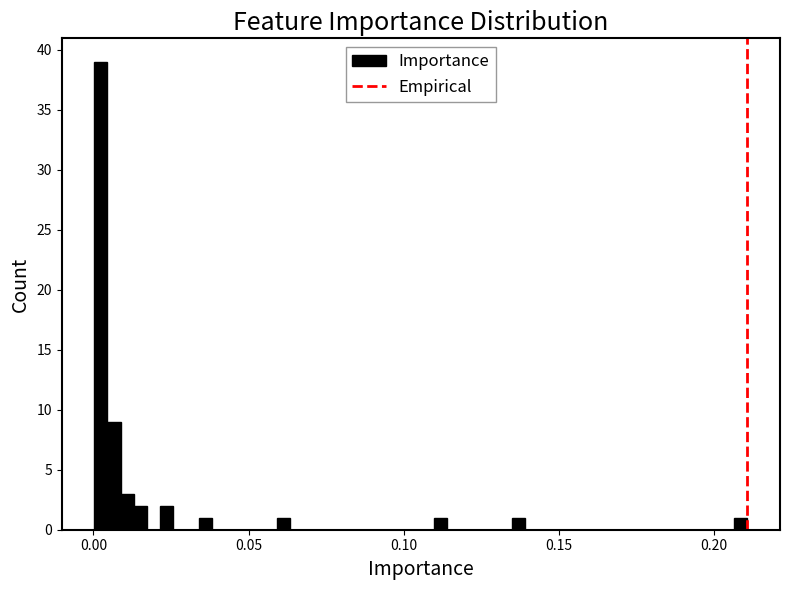

Around what value on the x-axis is the tallest bar? Give the approximate position of its centre, as read against the axis.

0.000